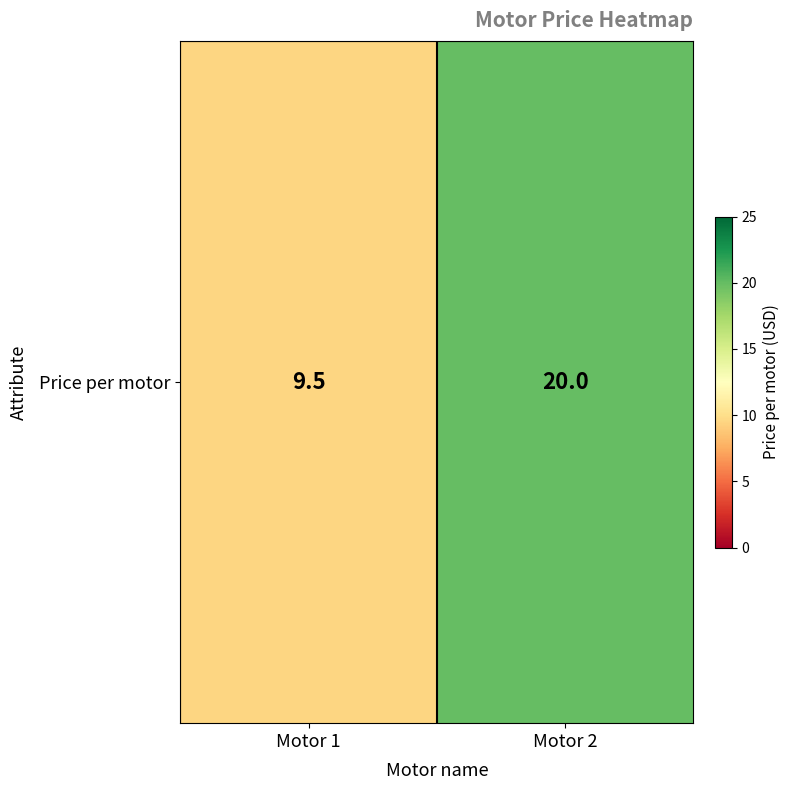

What is the change in value from Motor 1 to Motor 2?

+10.5